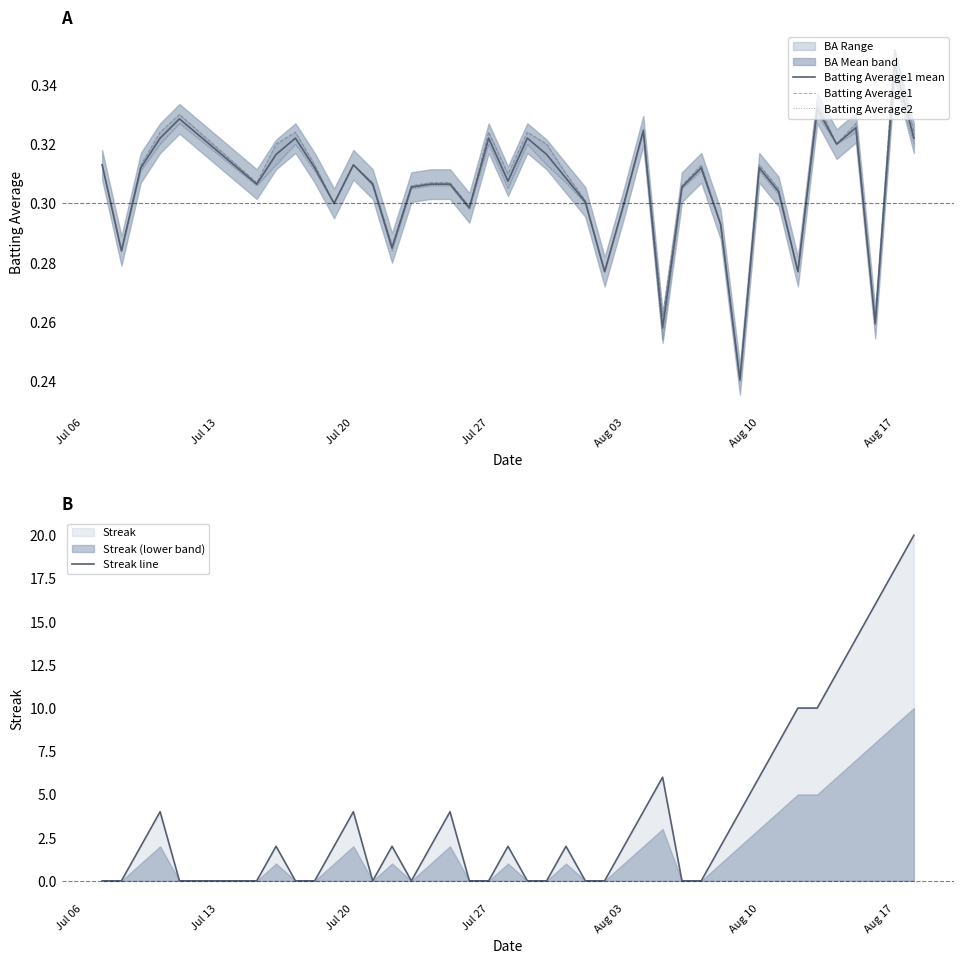

True or false: Batting Average2 and Batting Average1 cross at least once.

False